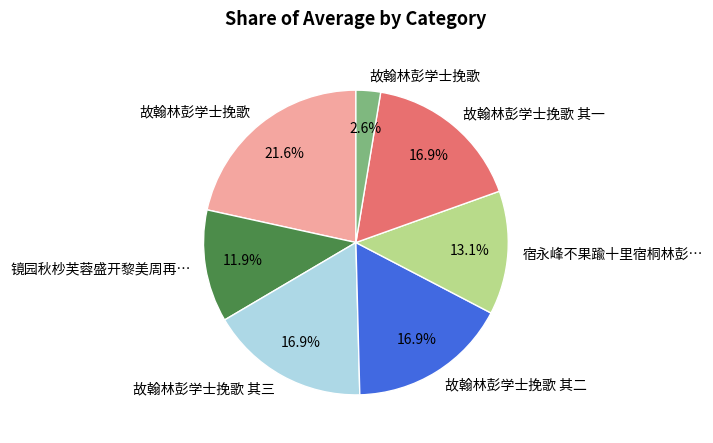

Is there any slice that represents more than half of the pie?

No